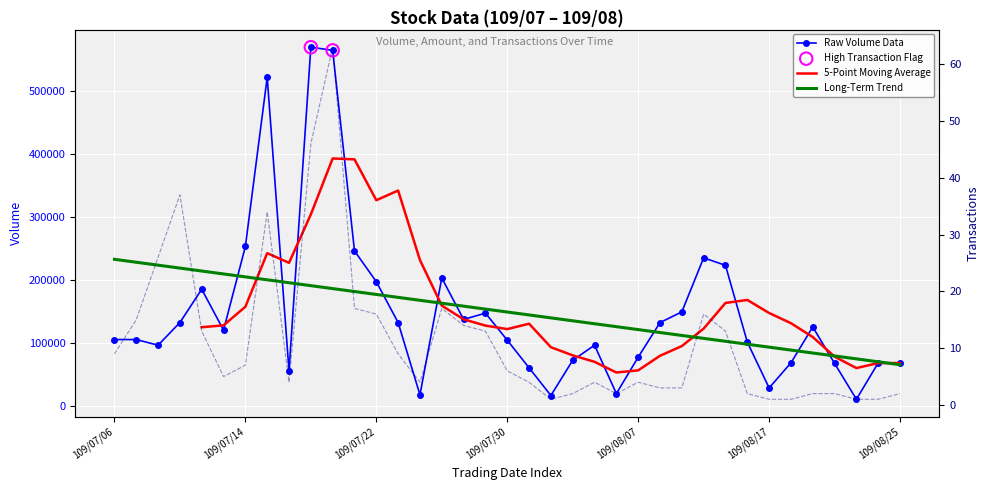

Is the value of Volume (col_5) at 109/08/24 greater than the value of Transactions (col_8) at 109/08/05?

Yes